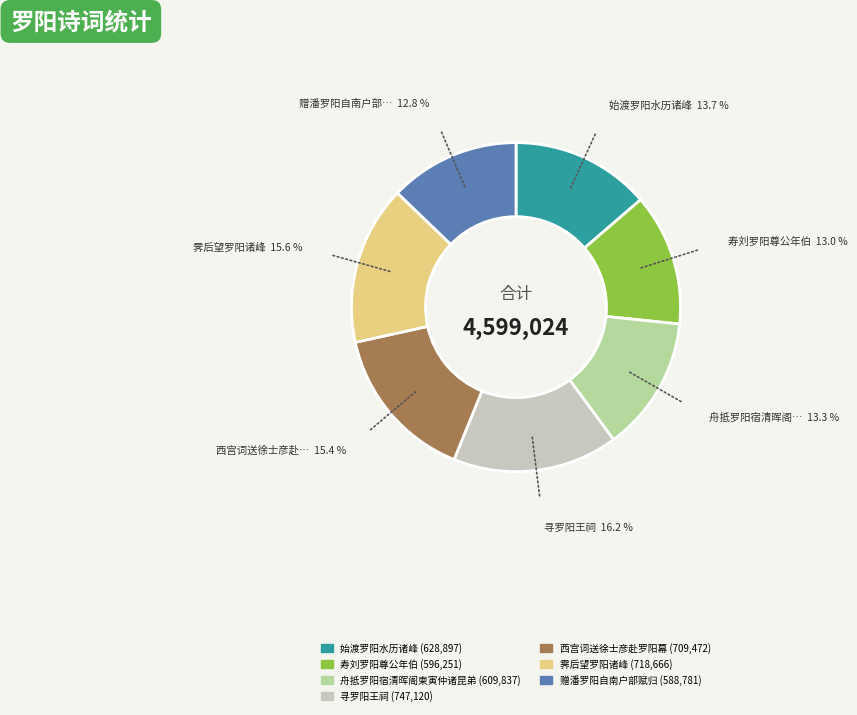

What percentage is NOT represented by 舟抵罗阳宿清晖阁柬寅仲诸昆弟?

86.7%